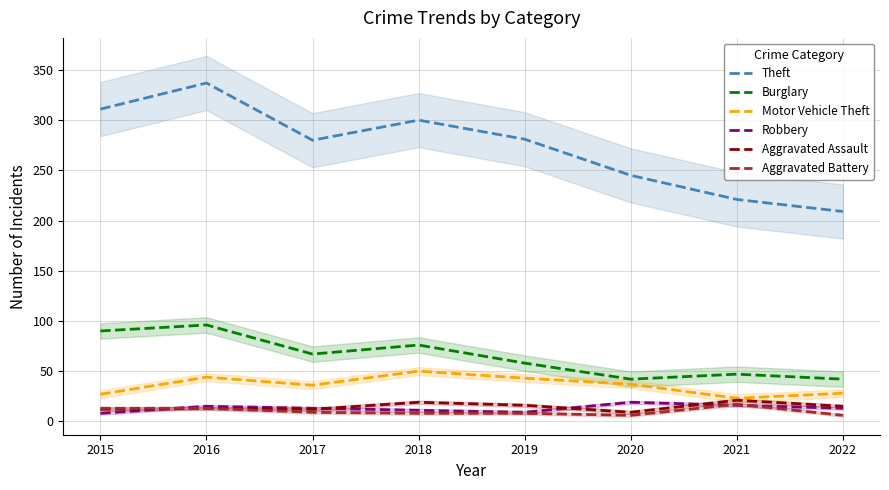

The Aggravated Assault series shows 11 at 2021. True or false?

False